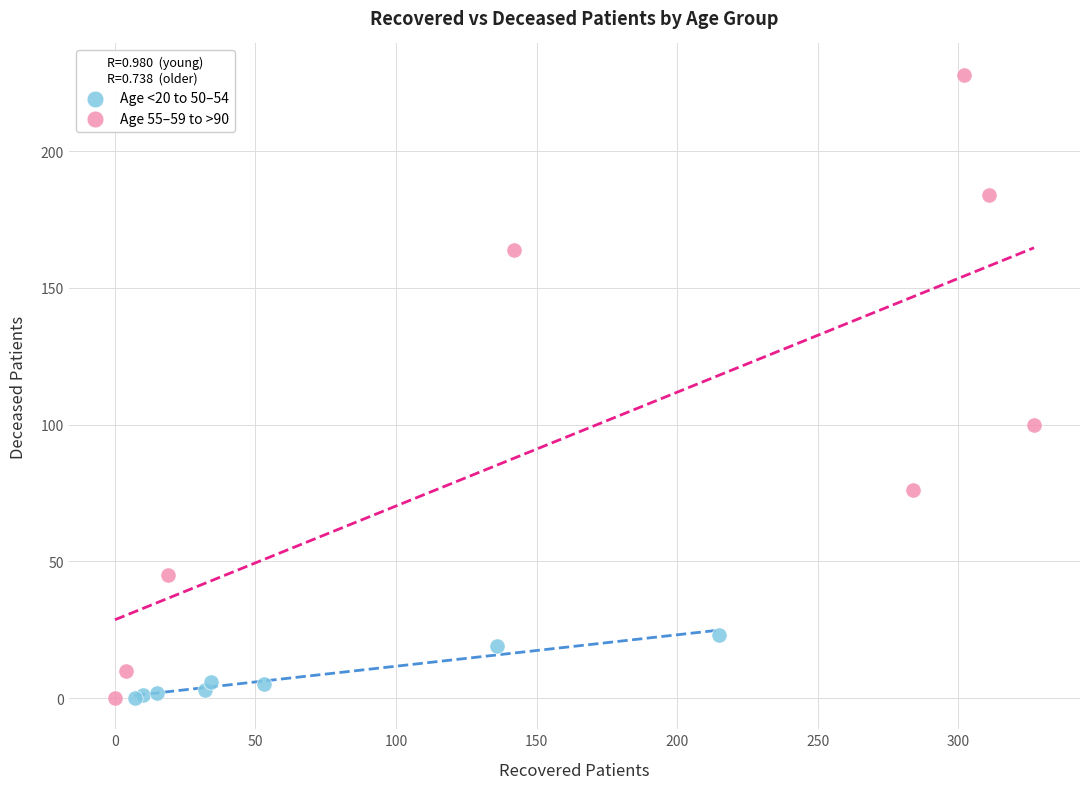

Which series has the widest spread of Y values?

Age 55–59 to >90